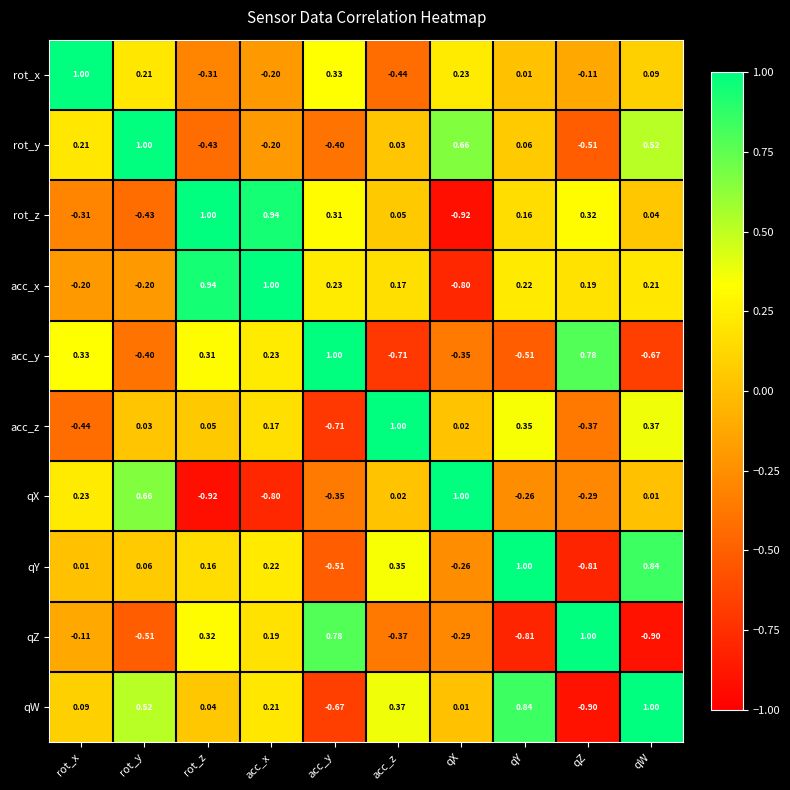

Rank the categories by acc_z value from lowest to highest.

acc_y, rot_x, qZ, qX, rot_y, rot_z, acc_x, qY, qW, acc_z